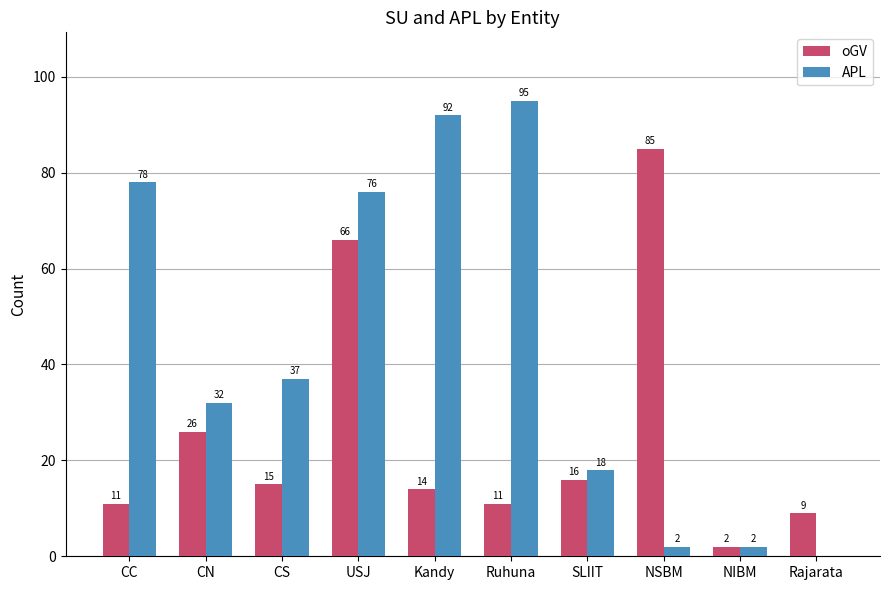

At which label does APL first exceed 37?

CC